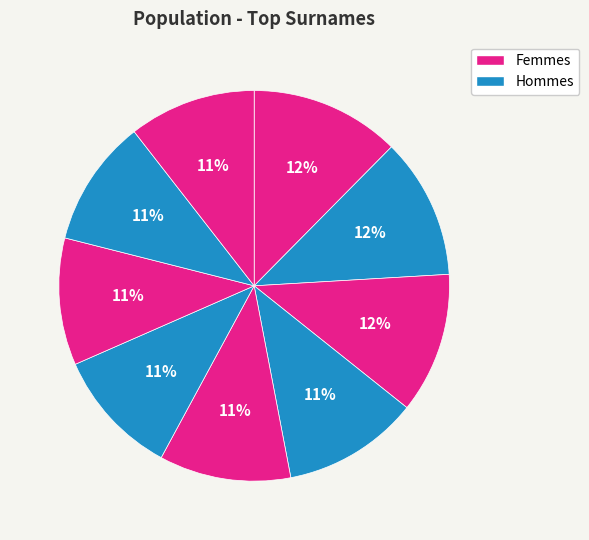

How many segments does this pie chart have?

9